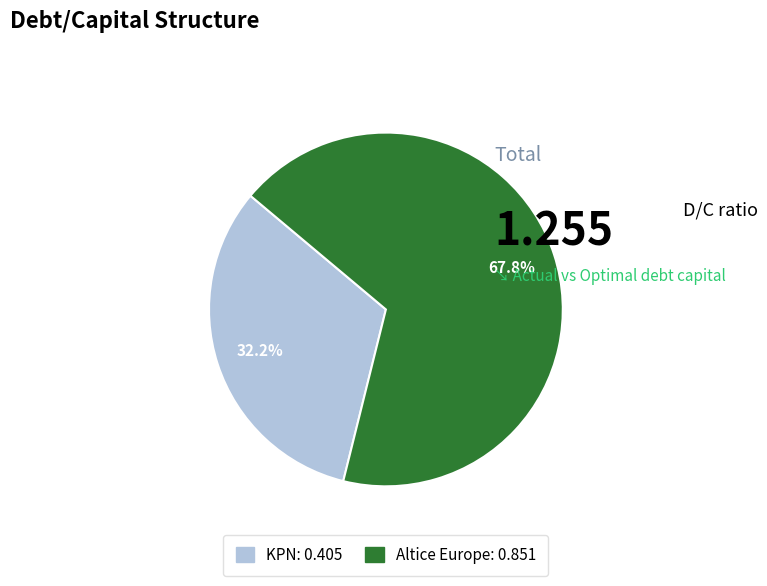

Is there a majority slice in this chart?

Yes